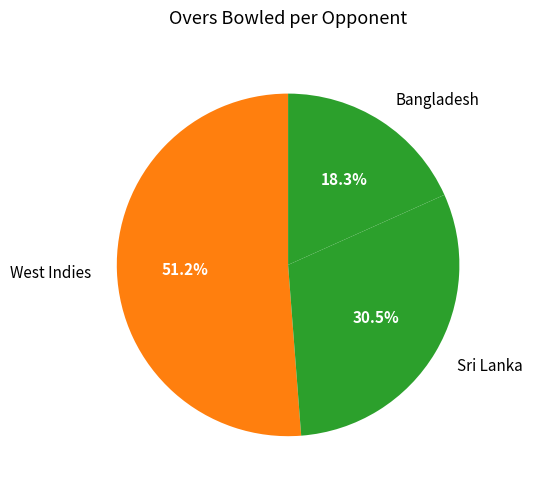

What is the largest slice in the pie chart?

West Indies